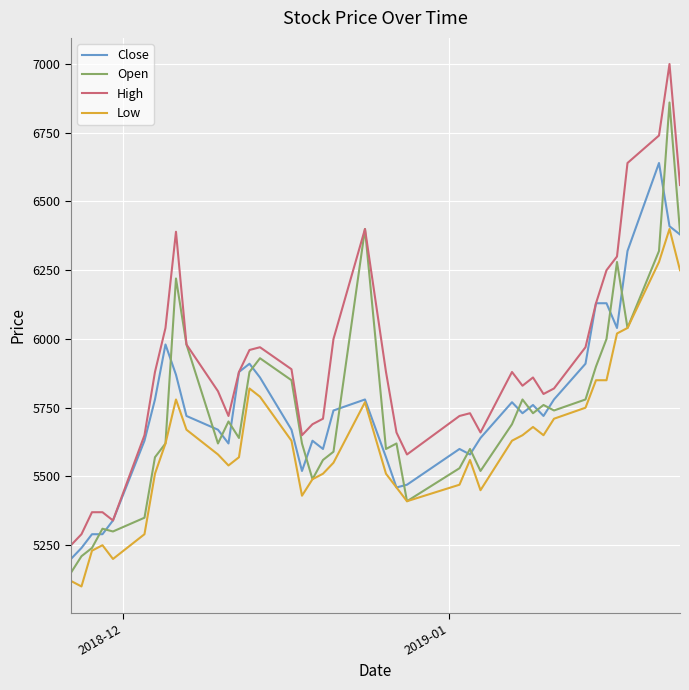

True or false: Low and High cross at least once.

False